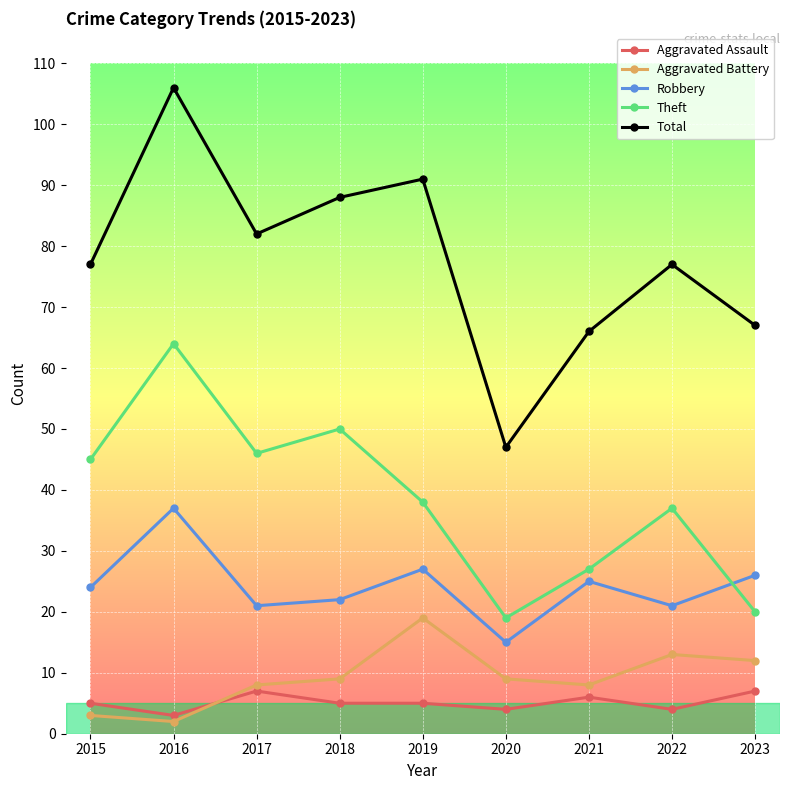

List the labels in order of Theft value, largest first.

2016, 2018, 2017, 2015, 2019, 2022, 2021, 2023, 2020